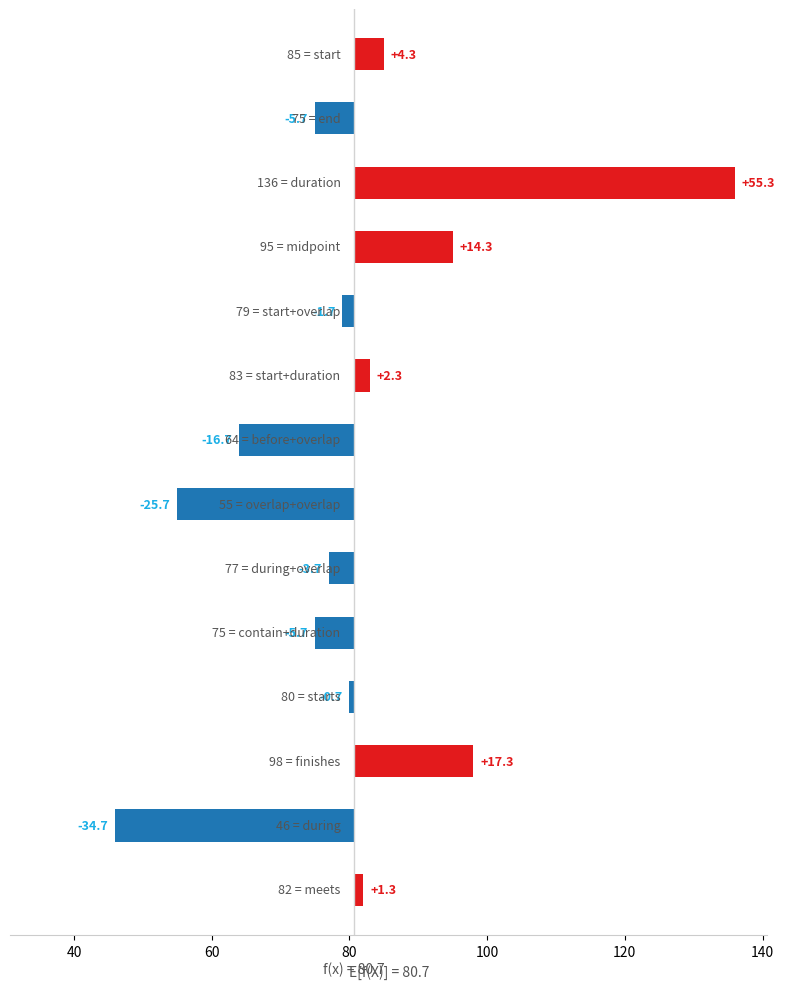

Reading right to left, what are all the values shown in this chart?

1.3	-34.7	17.3	-0.7	-5.7	-3.7	-25.7	-16.7	2.3	-1.7	14.3	55.3	-5.7	4.3